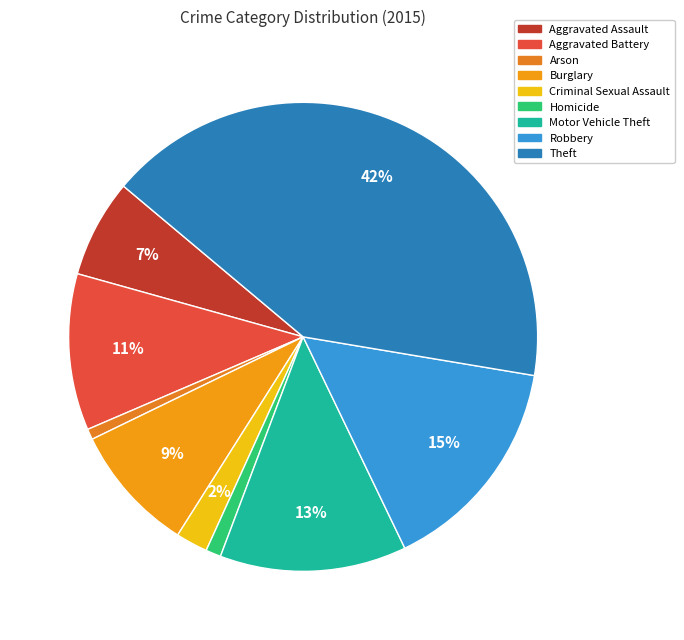

Combined, do Aggravated Assault and Arson account for over 50%?

No